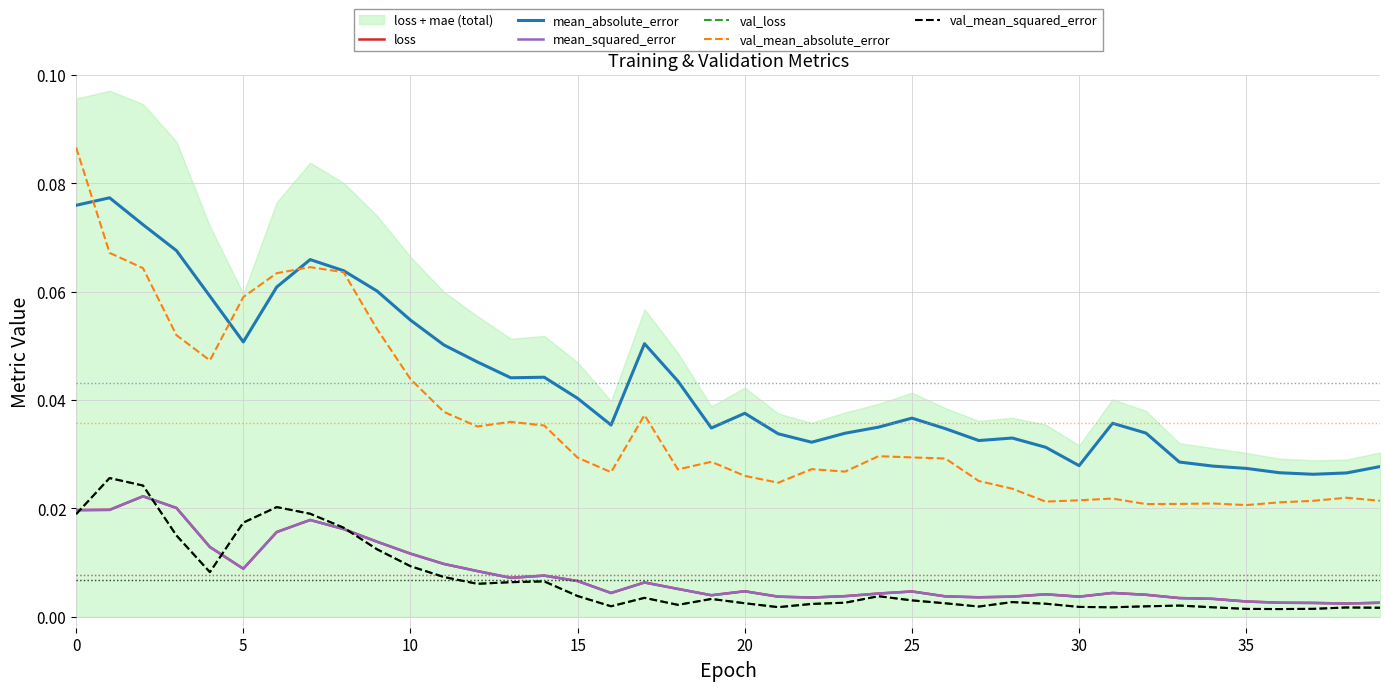

What is the greatest value displayed?

0.1